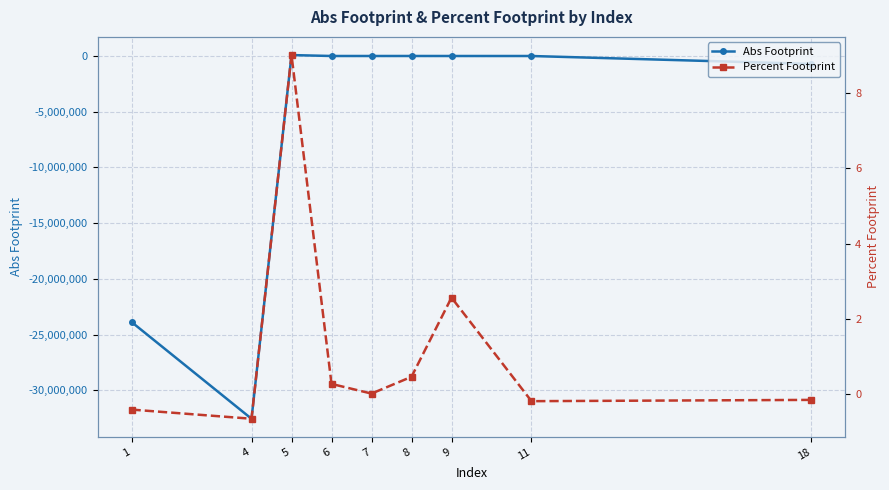

What is the value of the Percent Footprint point at the 7th from the left?

2.6